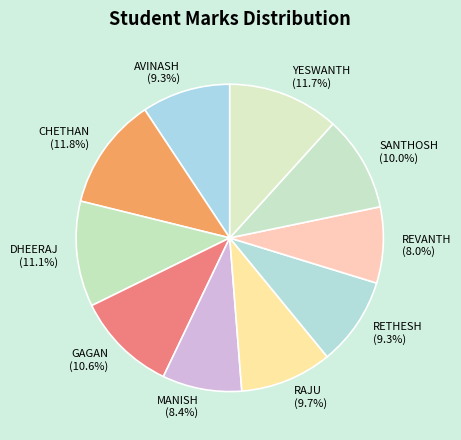

To the nearest percent, what is the combined percentage of DHEERAJ and AVINASH?

20%